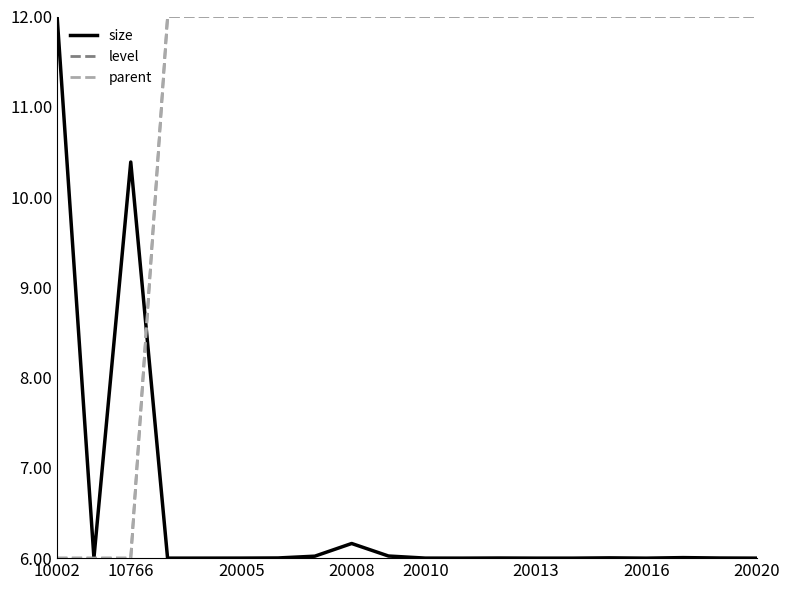

Does the chart display data point markers on the line(s)?

No